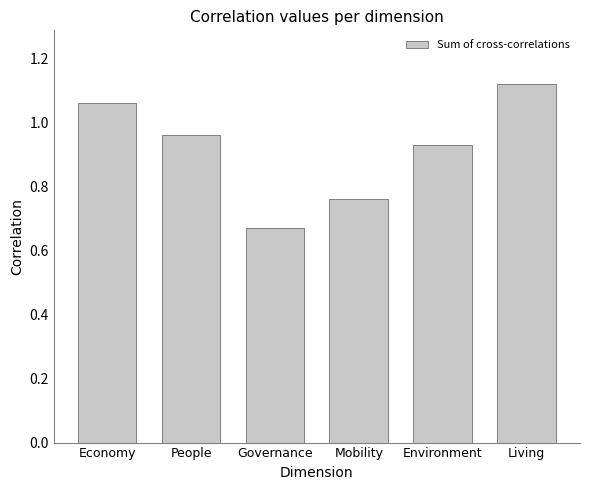

At which label is the value closest to 0?

Governance